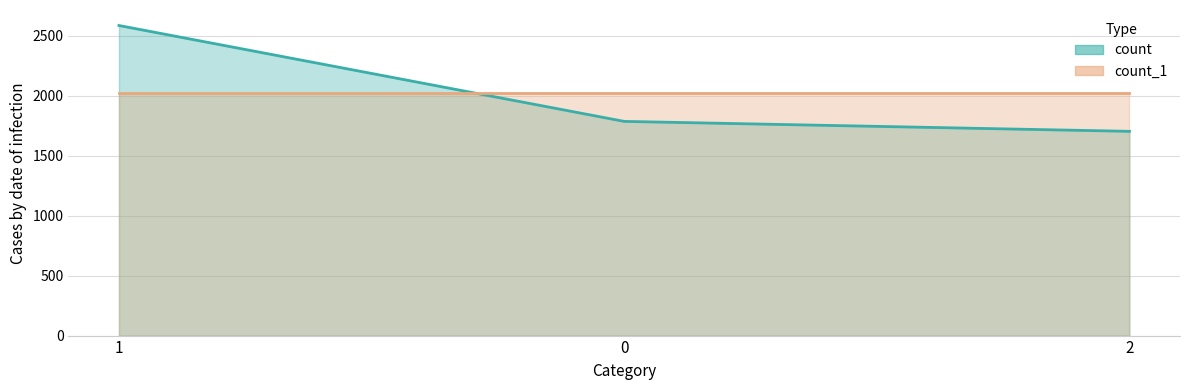

Where does the data first go above 1787?

1